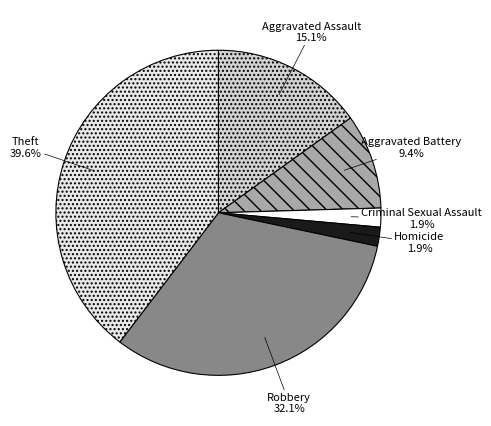

To the nearest percent, what is the difference between the largest and smallest slice percentages?

38%